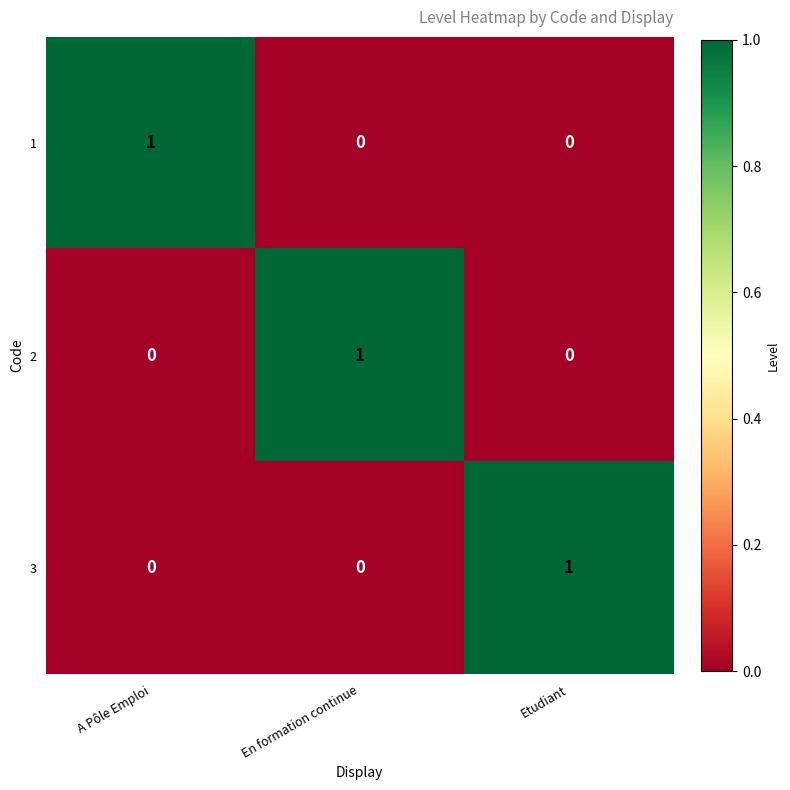

How many positive values does the 1 series have?

1